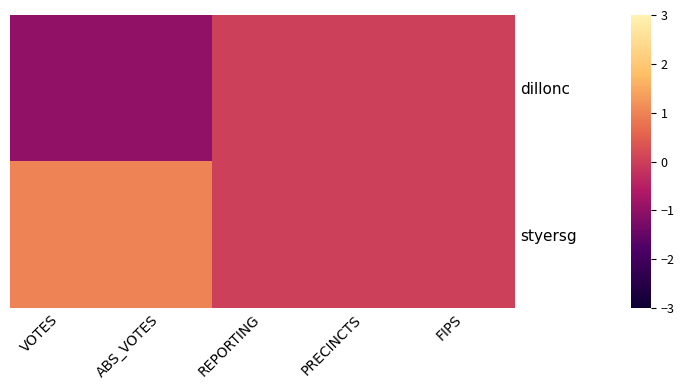

Reading left to right, transcribe all the data shown in this chart.

dillonc: VOTES=-1	ABS_VOTES=-1	REPORTING=0	PRECINCTS=0	FIPS=0
styersg: VOTES=1	ABS_VOTES=1	REPORTING=0	PRECINCTS=0	FIPS=0